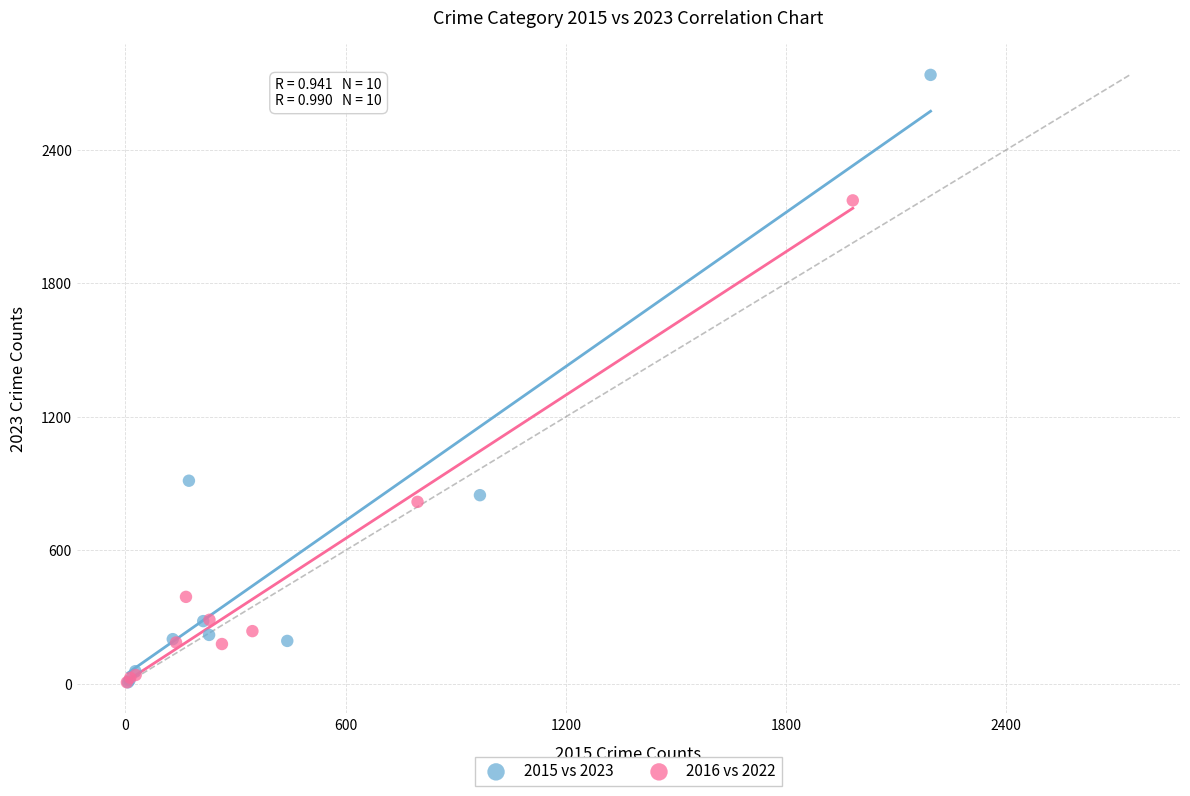

Which series contains the highest Y value?

2015 vs 2023